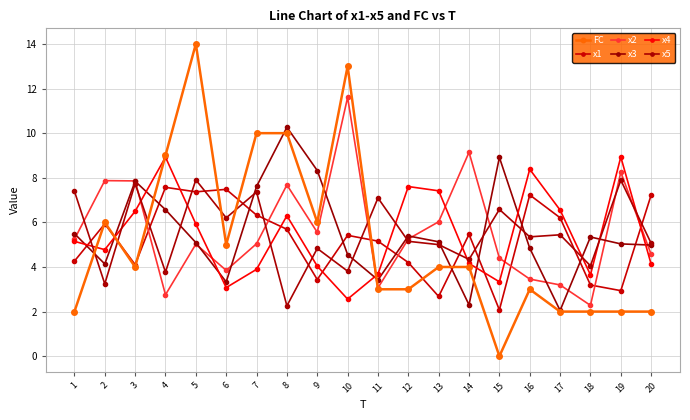

How many values in FC are above zero?

19